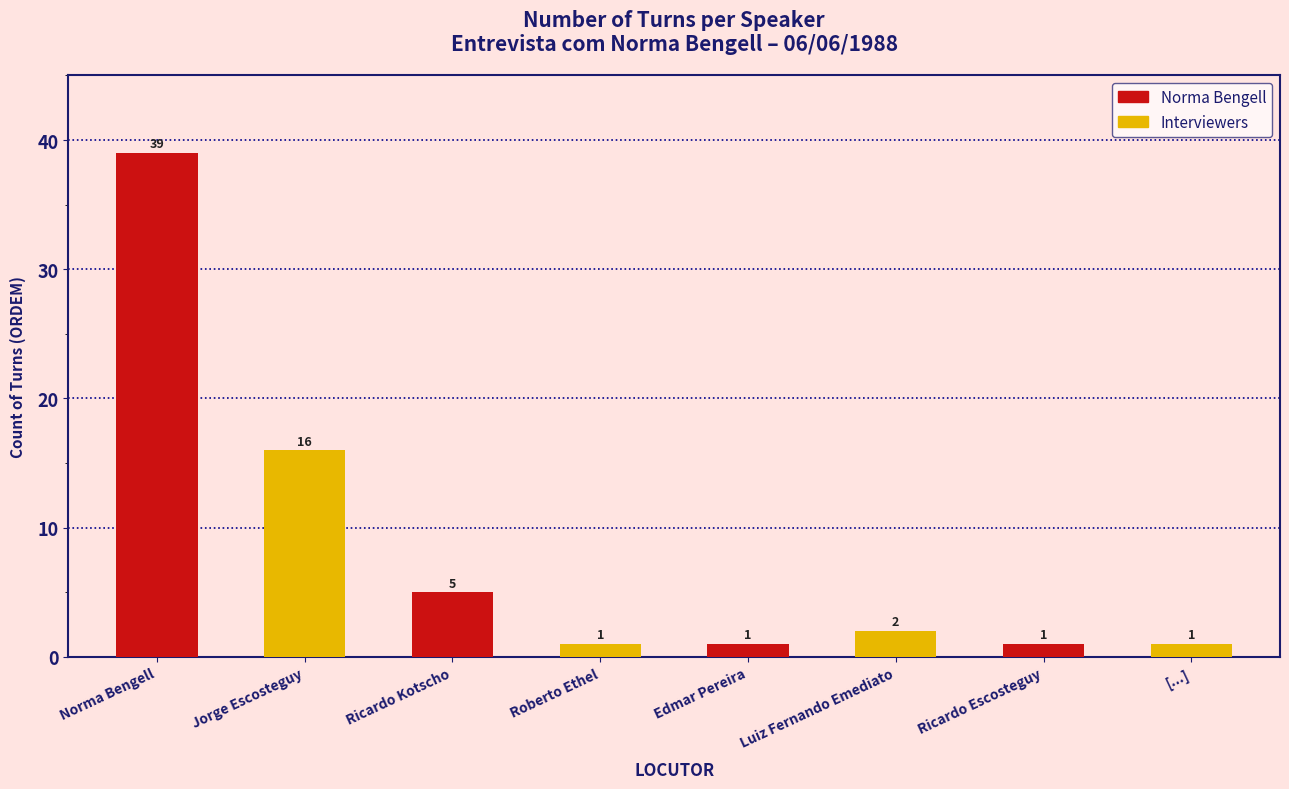

Does the chart contain stacked bars?

No